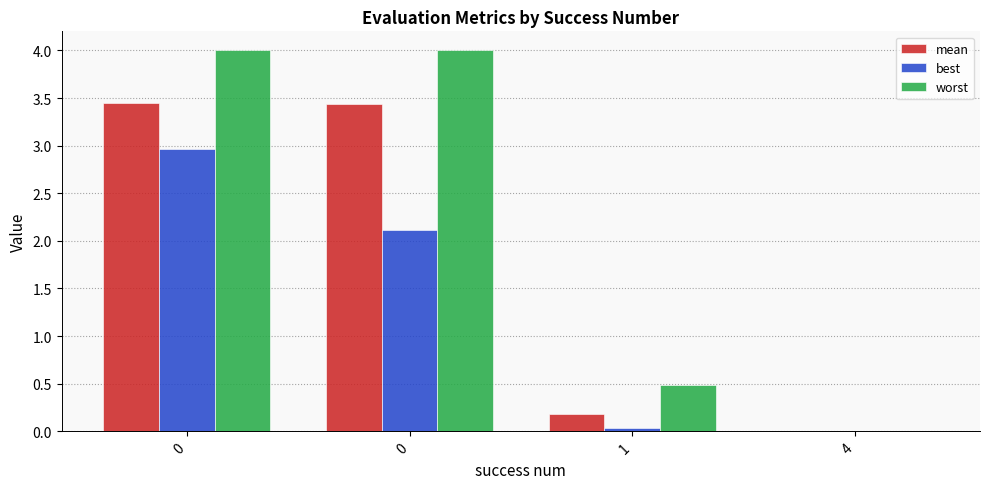

How many series are shown in this chart?

3